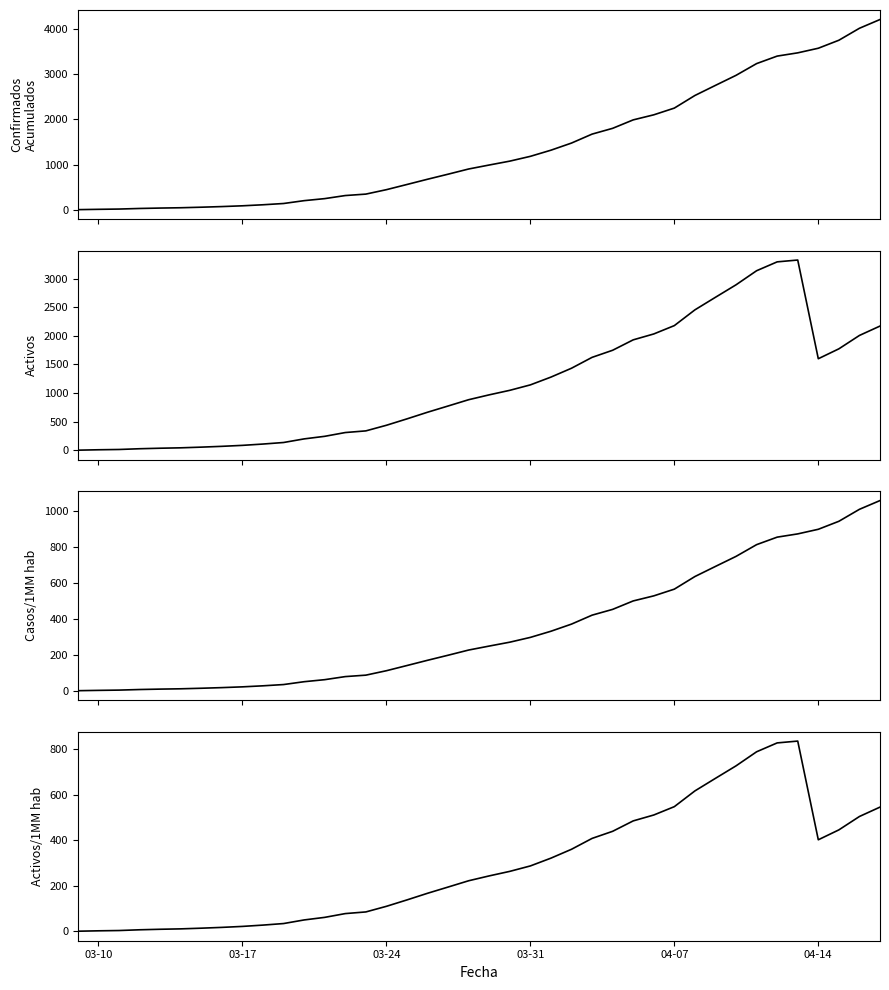

True or false: Casos/1MM hab has more than 0 interior local peaks.

False